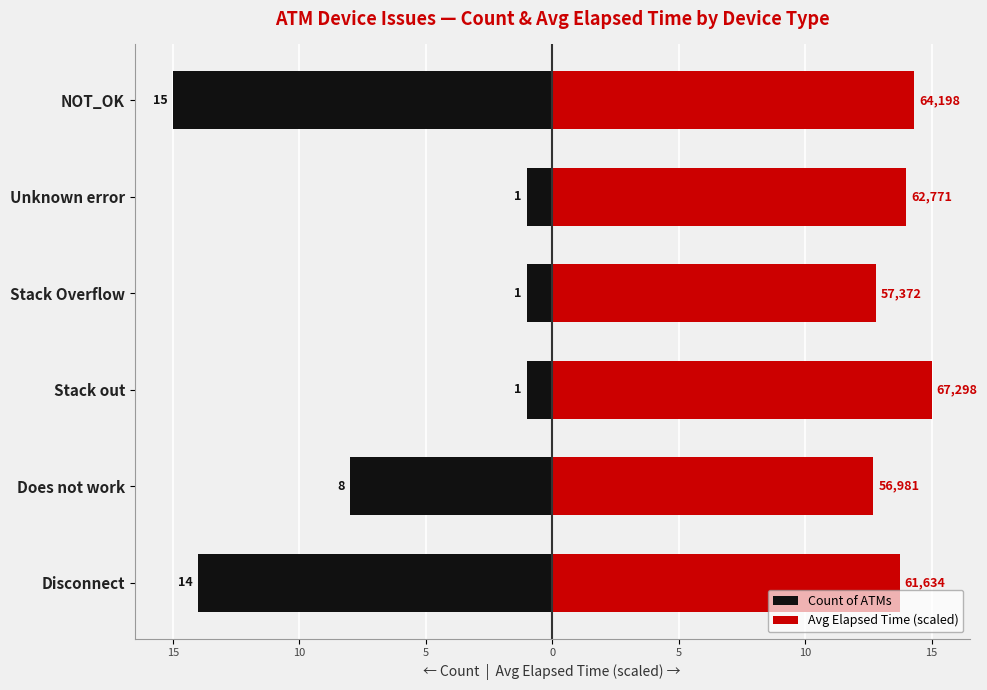

Rank the series at Disconnect from highest to lowest value.

Avg Elapsed Time (scaled), Count of ATMs